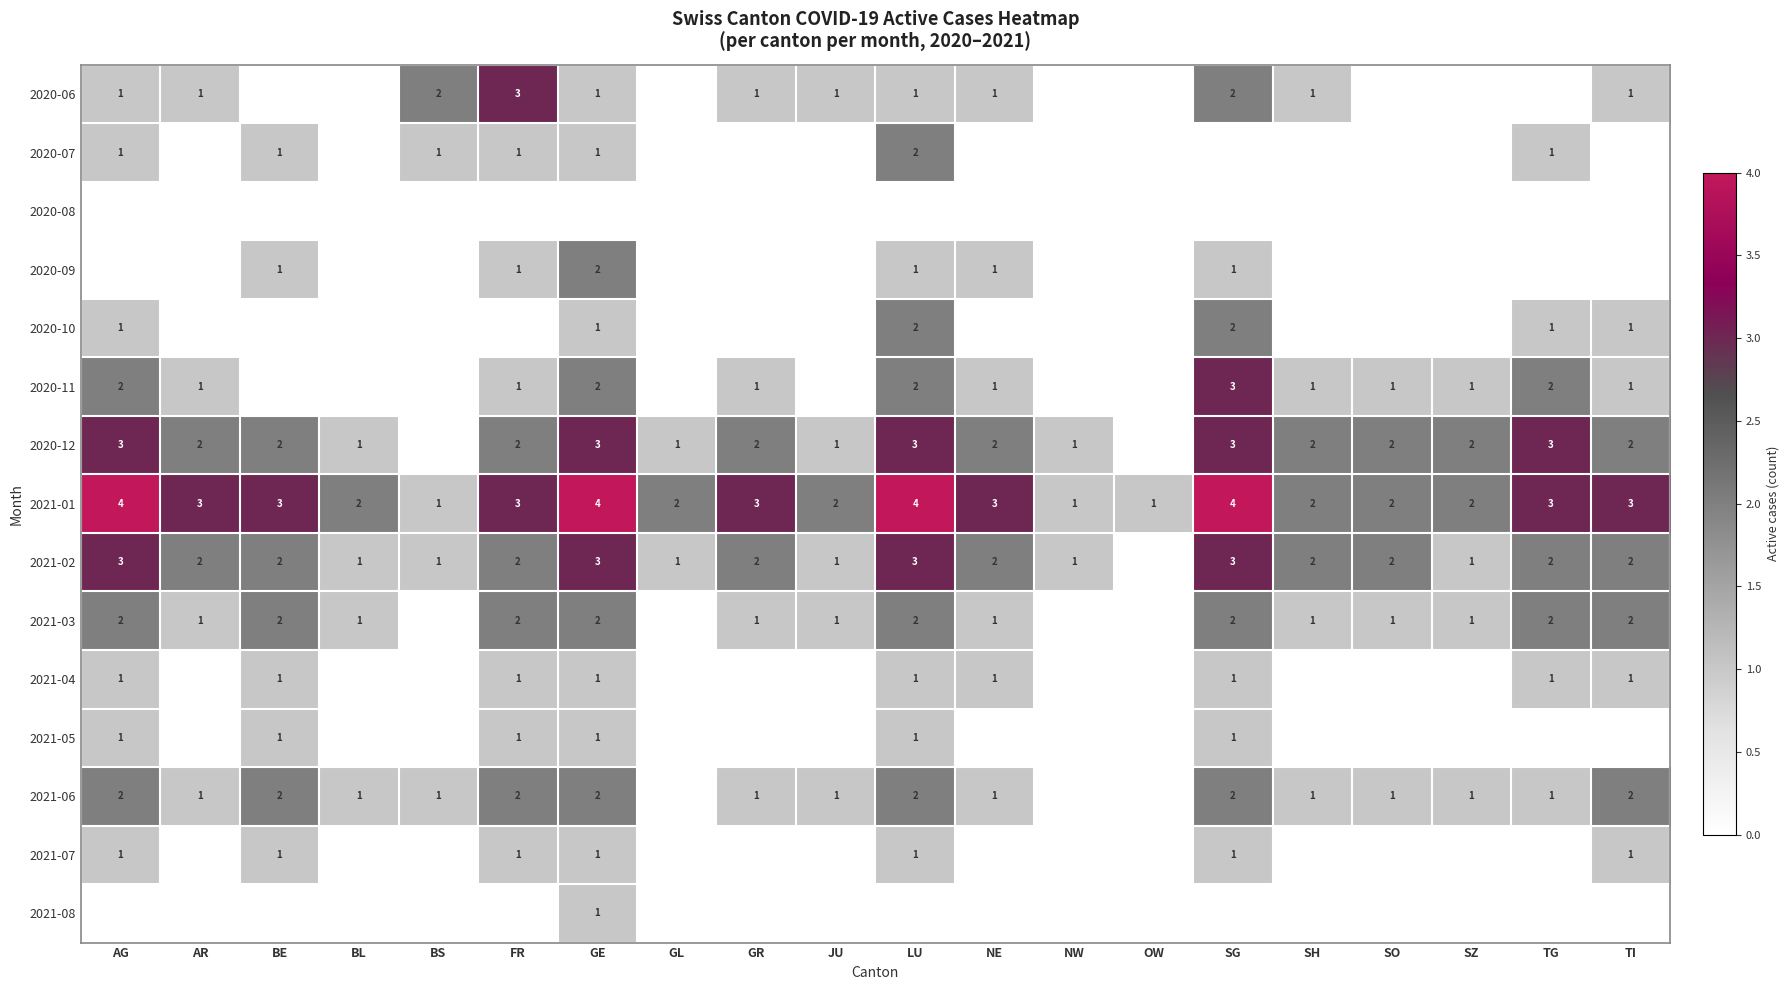

Is it true that 2021-06 equals 0 at GR?

False